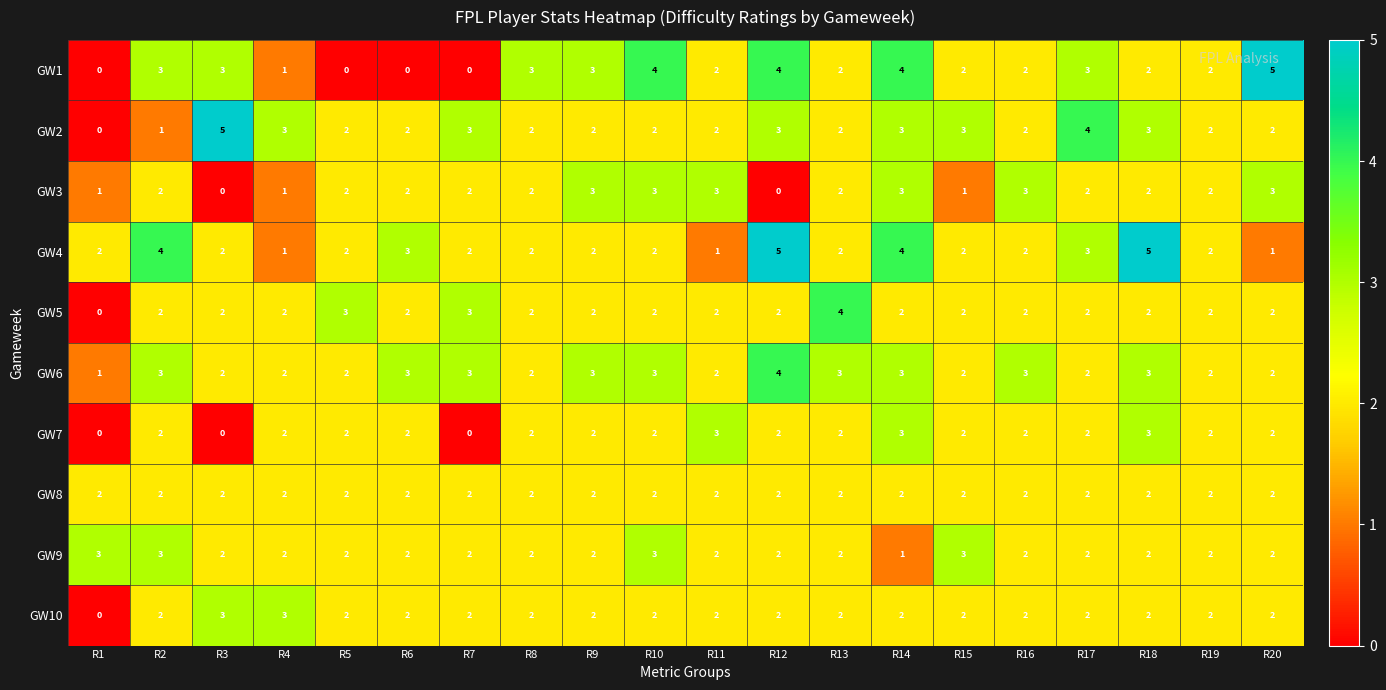

What is the greatest value displayed?

5